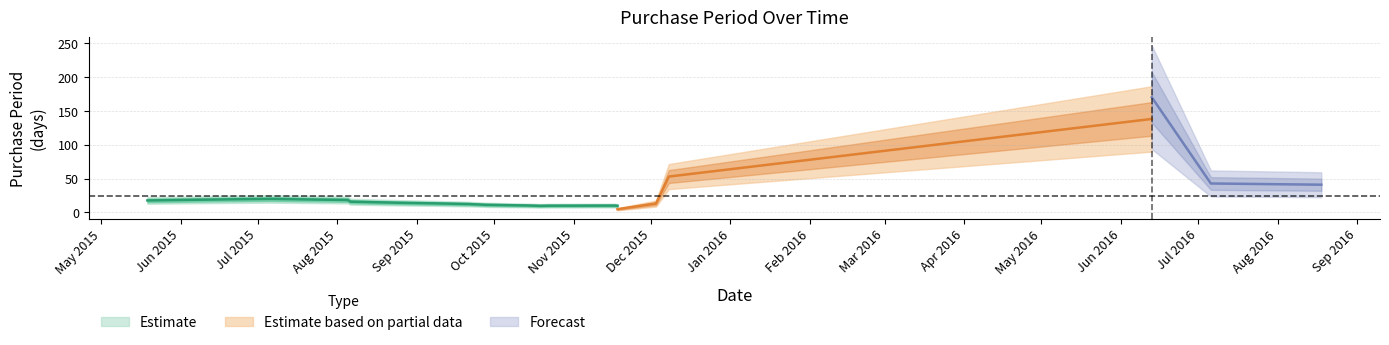

What is the maximum value shown in the chart?

188